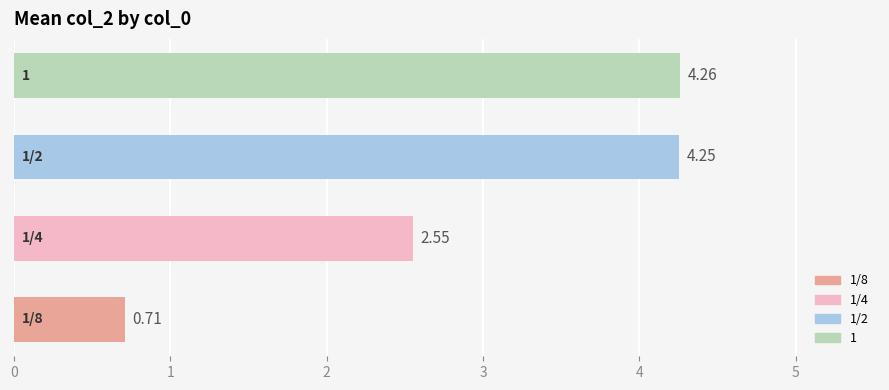

What is the sum of all values?

11.8